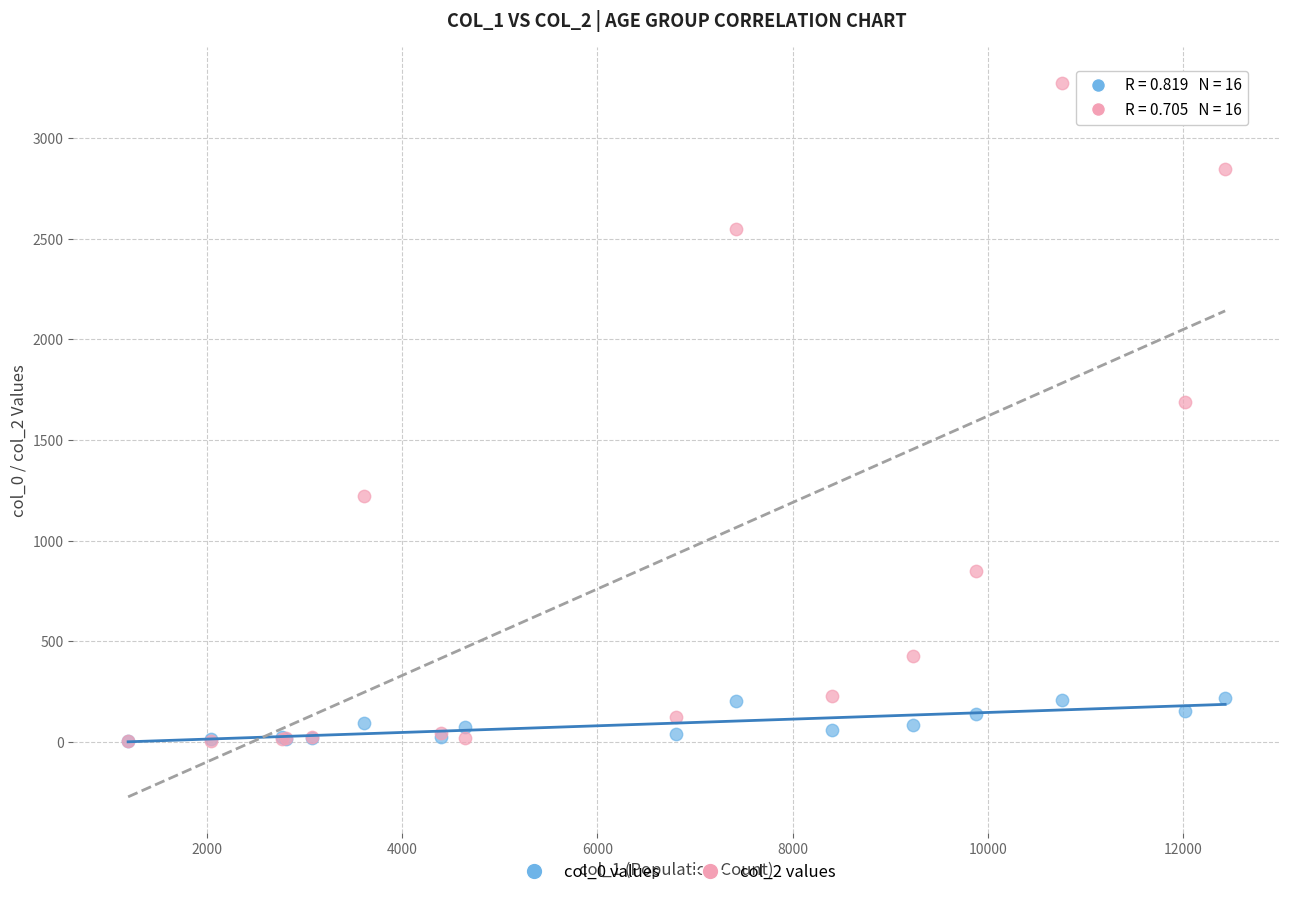

Across all series, what Y value is closest to 1638?

1690